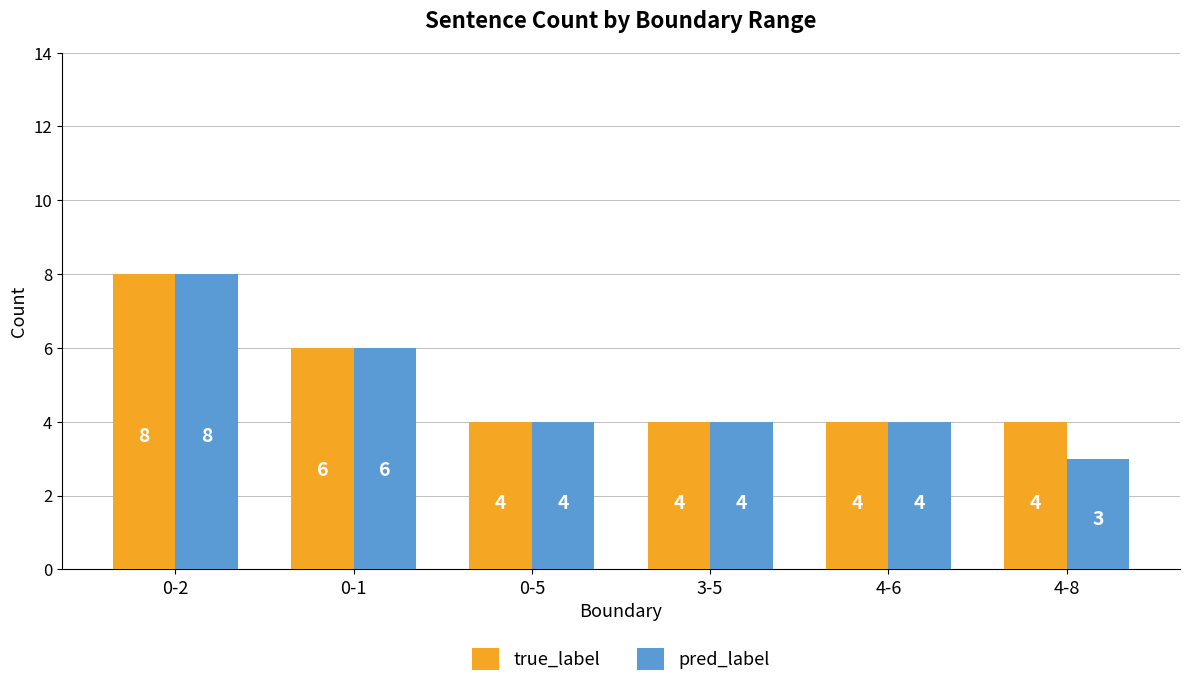

Reading right to left, extract all data points from this chart.

true_label: 4	4	4	4	6	8
pred_label: 3	4	4	4	6	8